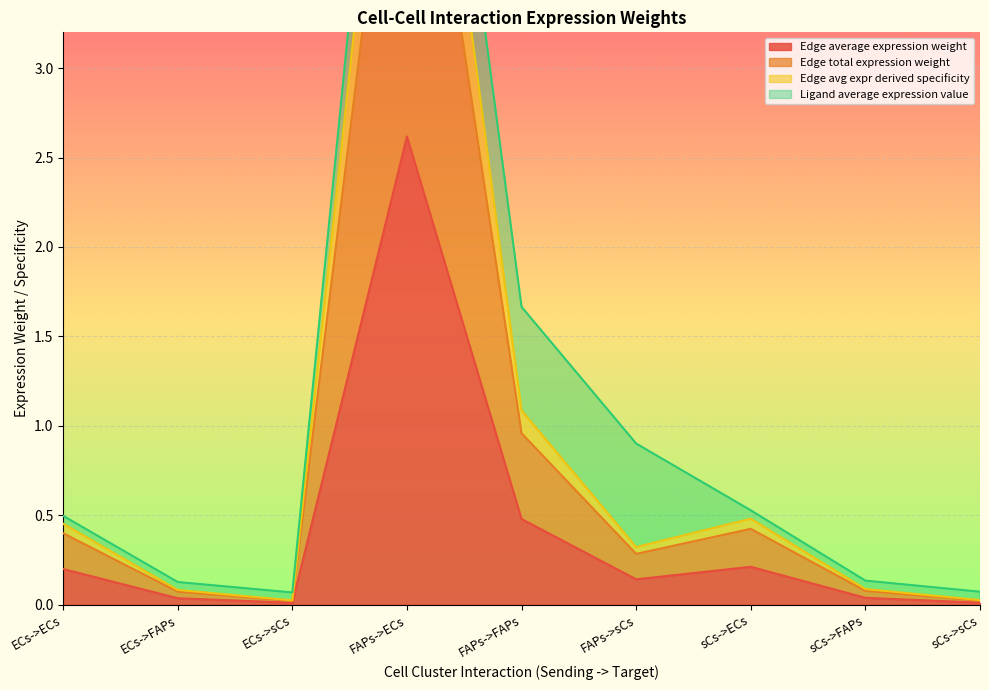

The value of Edge average expression weight at ECs->FAPs is 0.0. True or false?

False